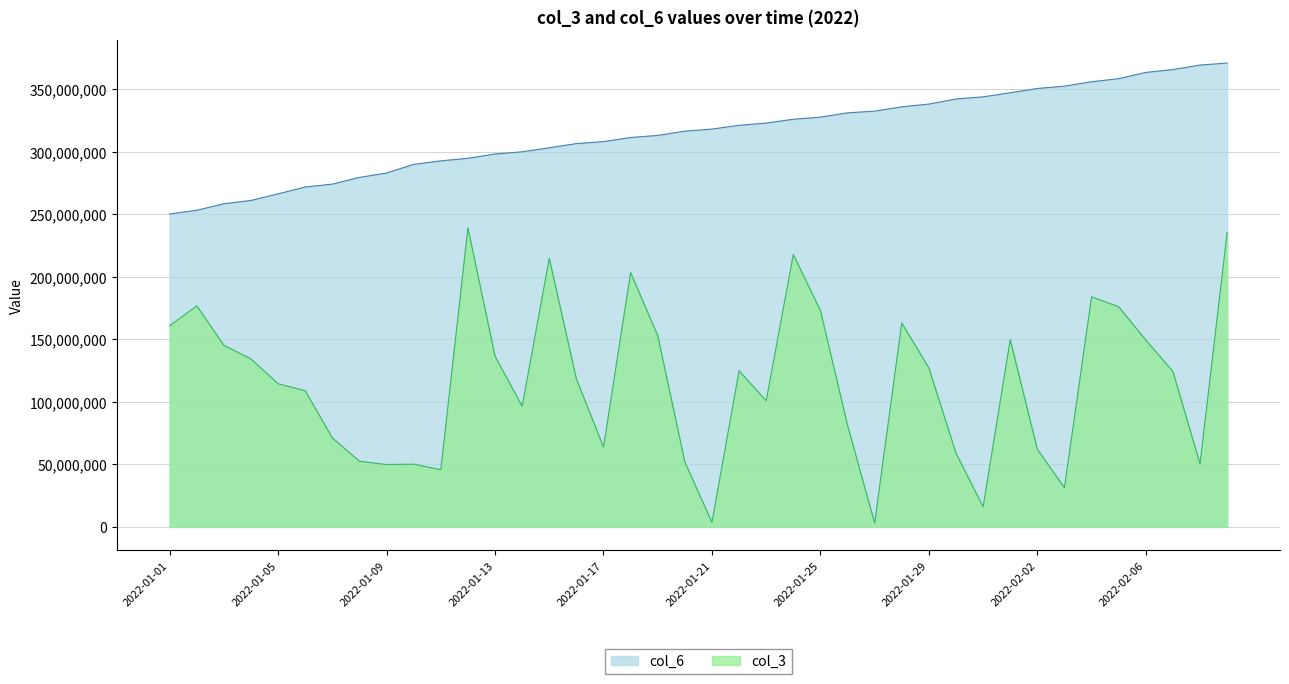

Rank the series at 2022-01-28 from highest to lowest value.

col_6, col_3